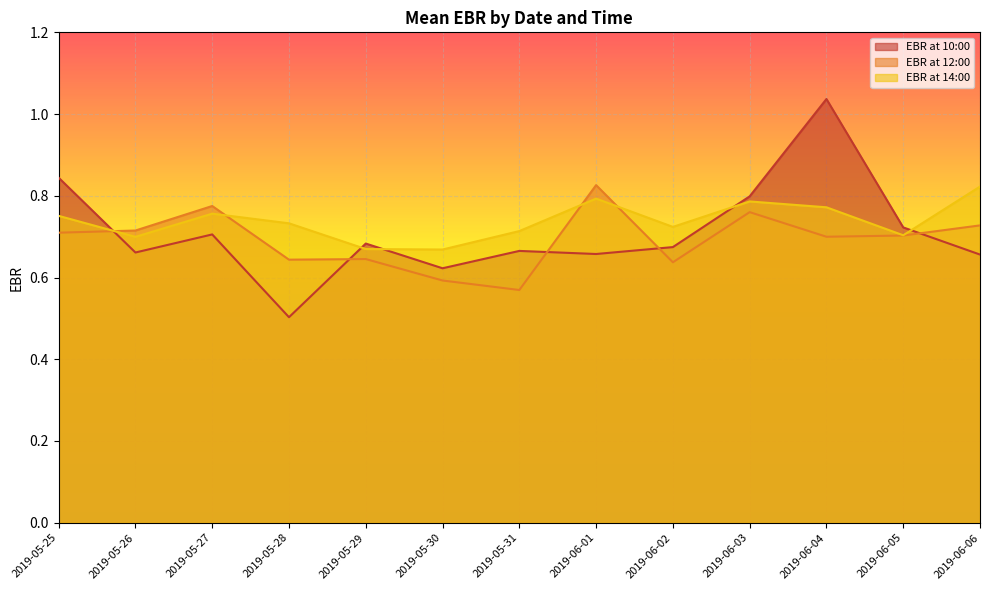

What is the average value of the EBR at 10:00 series?

0.7